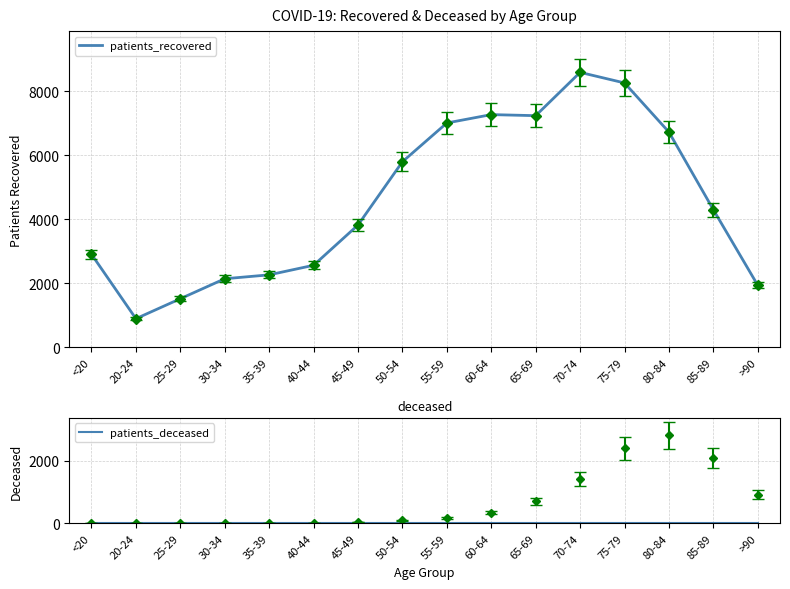

Reading left to right, what are all the values shown in this chart?

2907	897	1520	2143	2265	2563	3820	5794	7004	7265	7232	8583	8253	6719	4297	1938